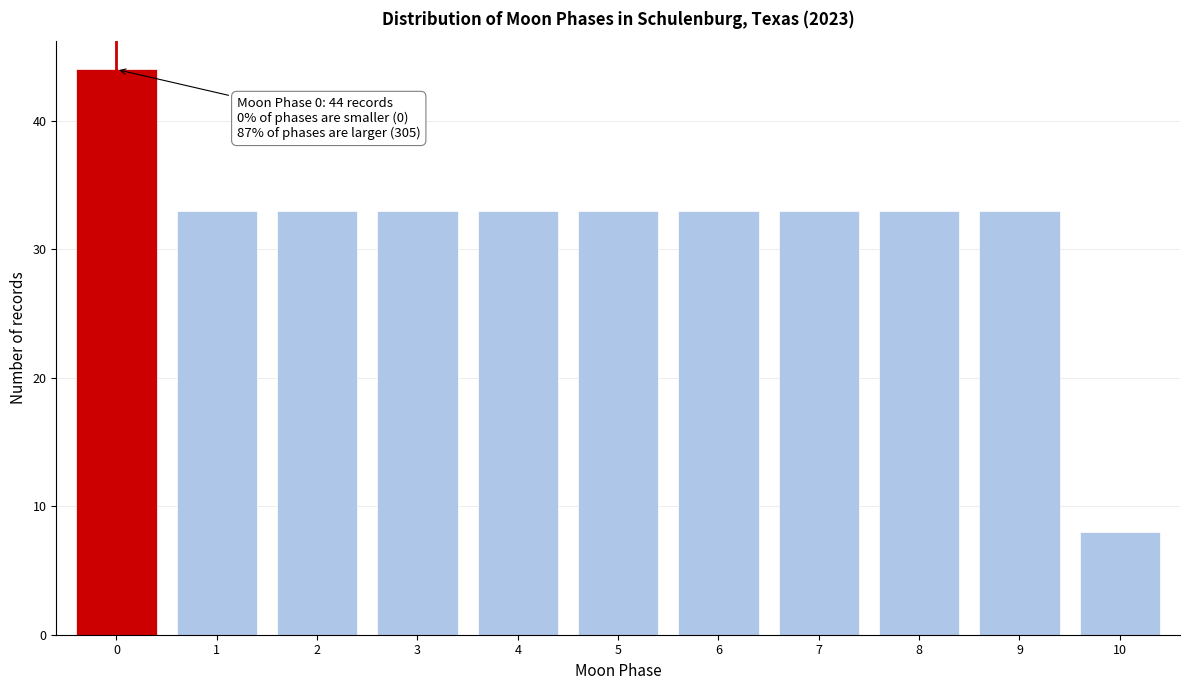

Reading right to left, transcribe all the data shown in this chart.

10=8	9=33	8=33	7=33	6=33	5=33	4=33	3=33	2=33	1=33	0=44